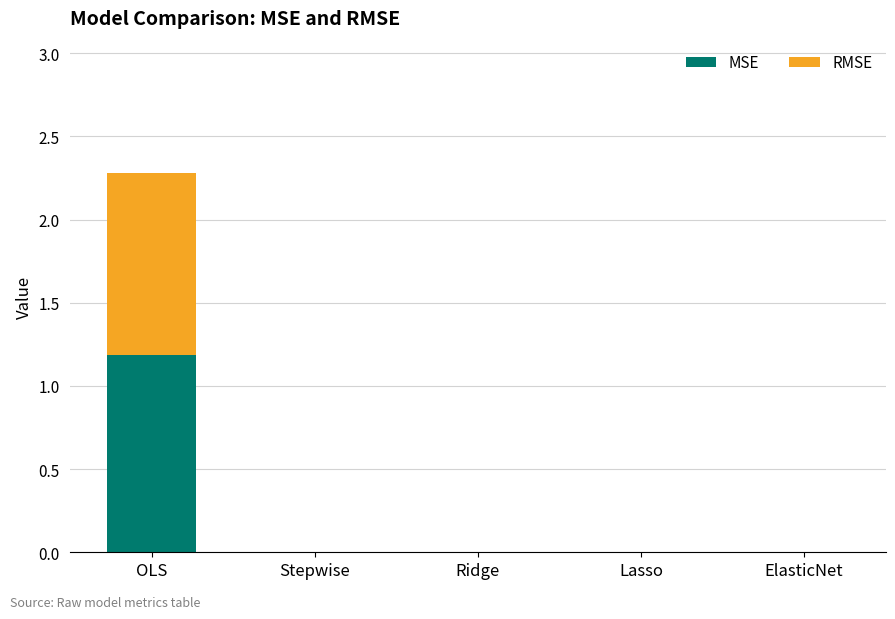

Are the bars grouped side by side (vs. stacked)?

No